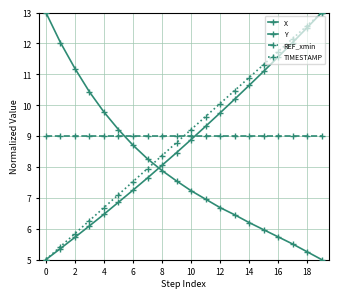

Count the number of categories in the chart.

20